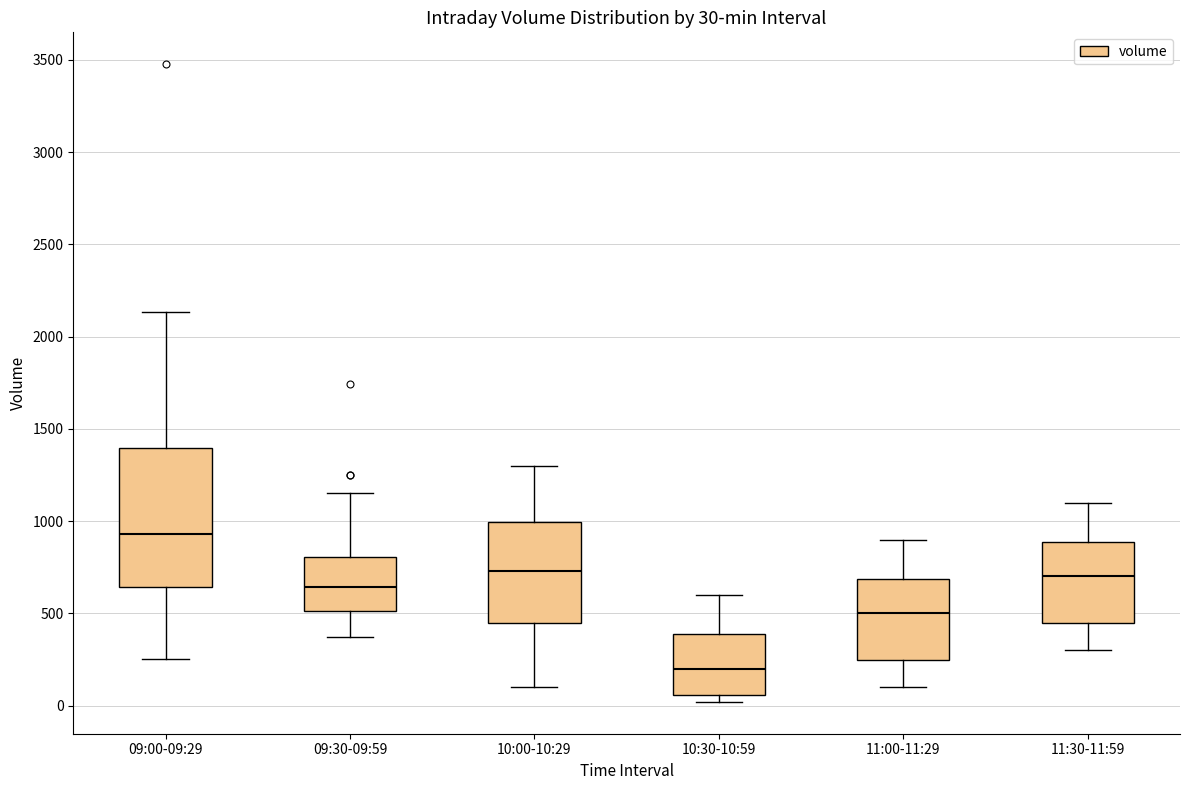

Which box has the highest median line?

09:00-09:29